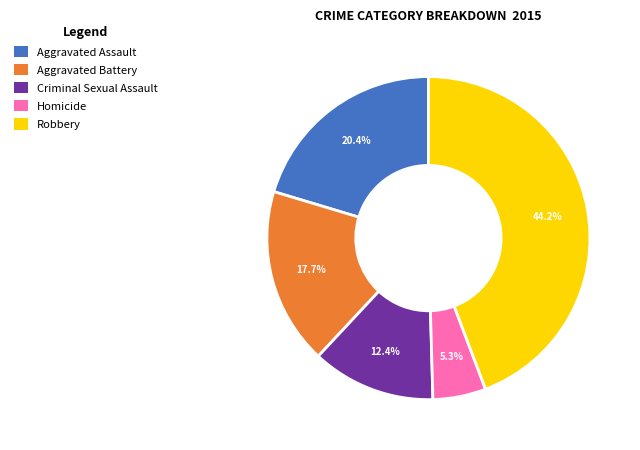

What percentage is the Robbery slice, to the nearest percent?

44%